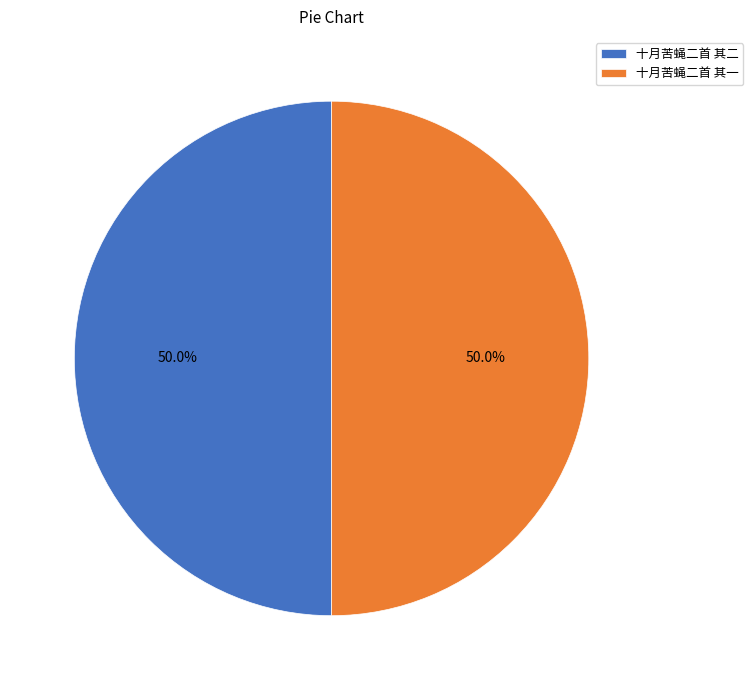

What is the ratio of the value at 十月苦蝇二首 其二 to the value at 十月苦蝇二首 其一?

1.0